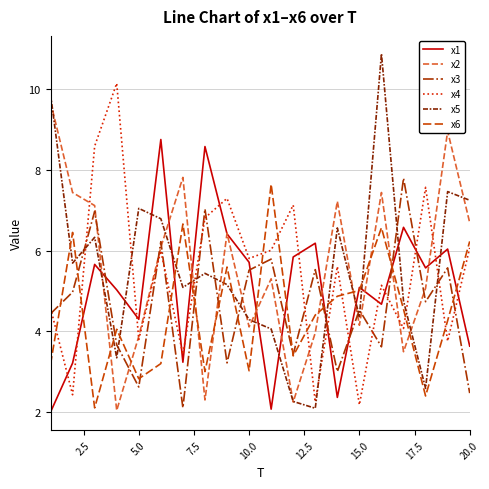

Which series ends up on top after the final intersection of x6 and x5?

x5